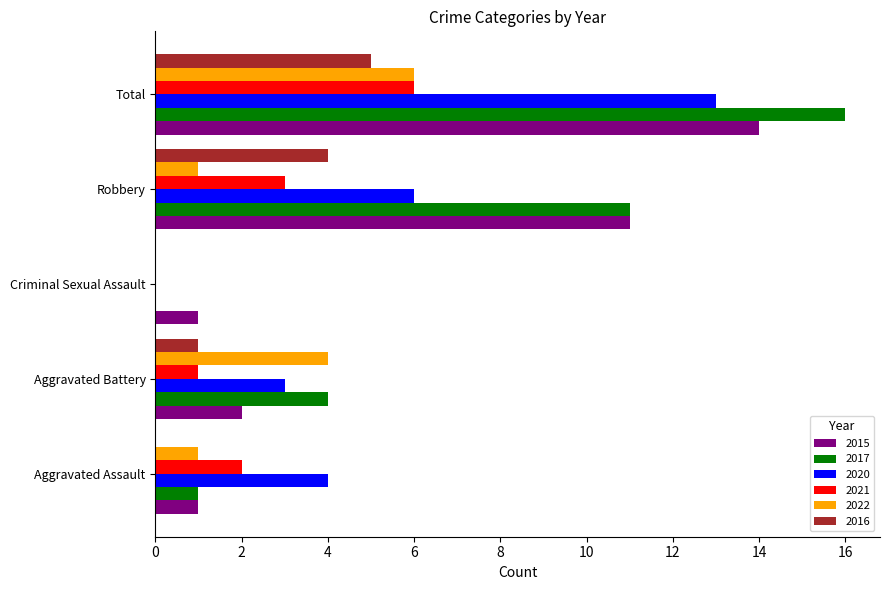

Is the value of 2021 at Aggravated Battery greater than the value of 2015 at Total?

No